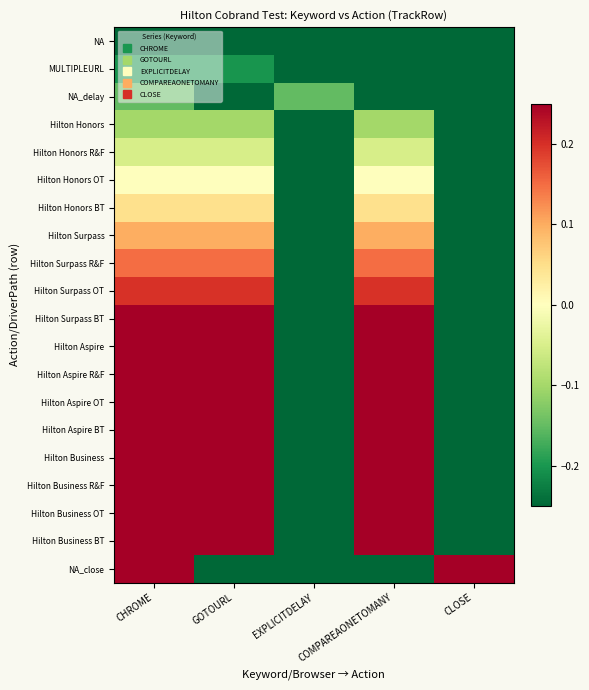

What is the spread (max minus min) of values at COMPAREAONETOMANY?

0.9